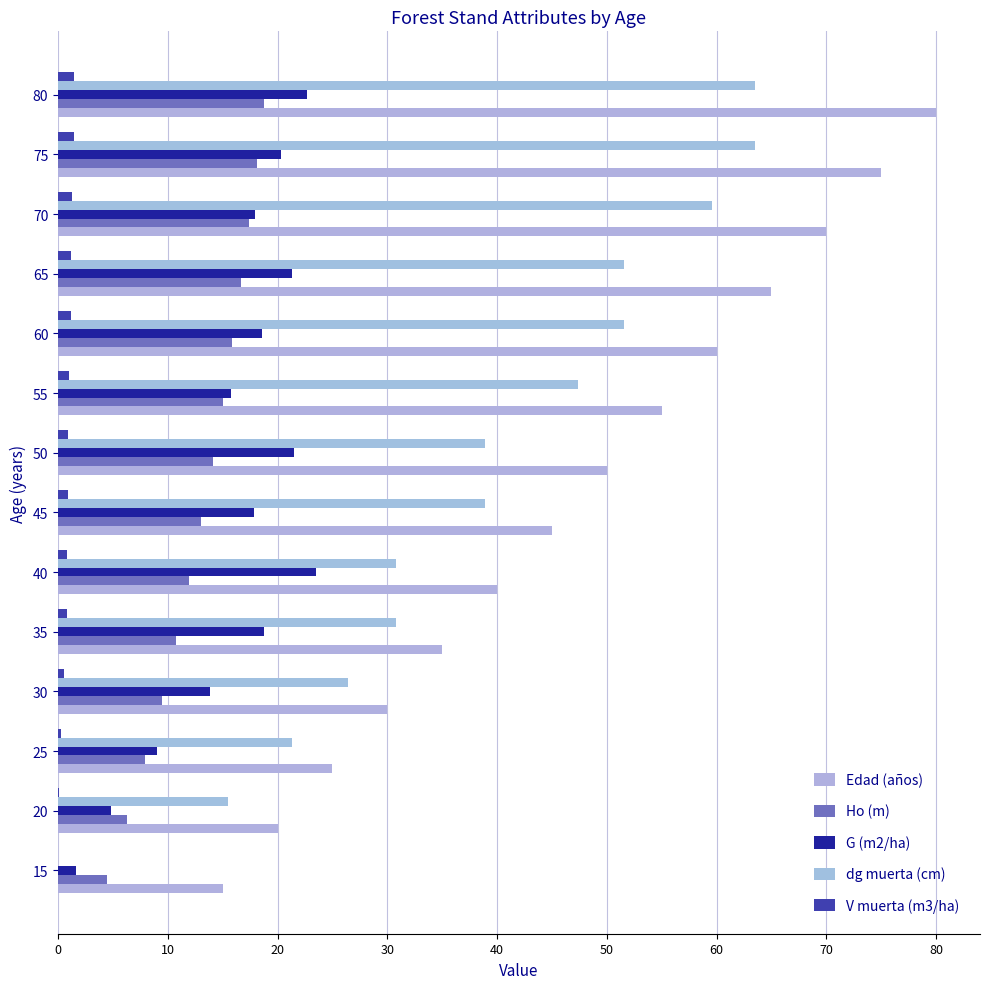

How many positive values does the dg muerta (cm) series have?

13